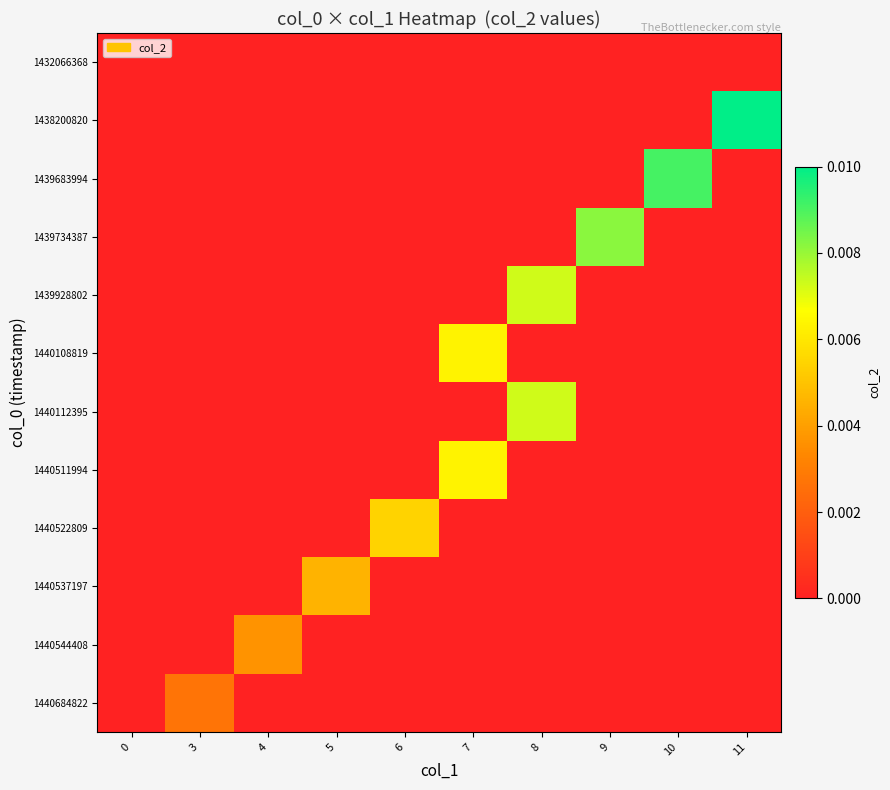

Which series has the largest total across all categories?

1438200820